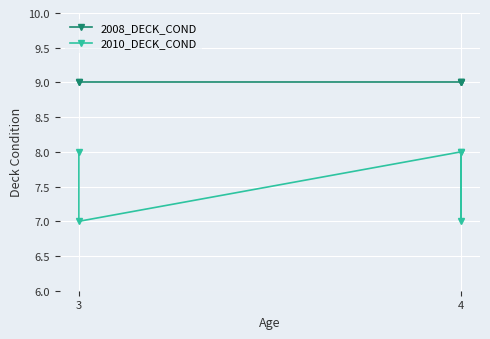

Reading right to left, what are all the values shown in this chart?

2008_DECK_COND: 9	9	9	9	9
2010_DECK_COND: 8	7	8	7	8